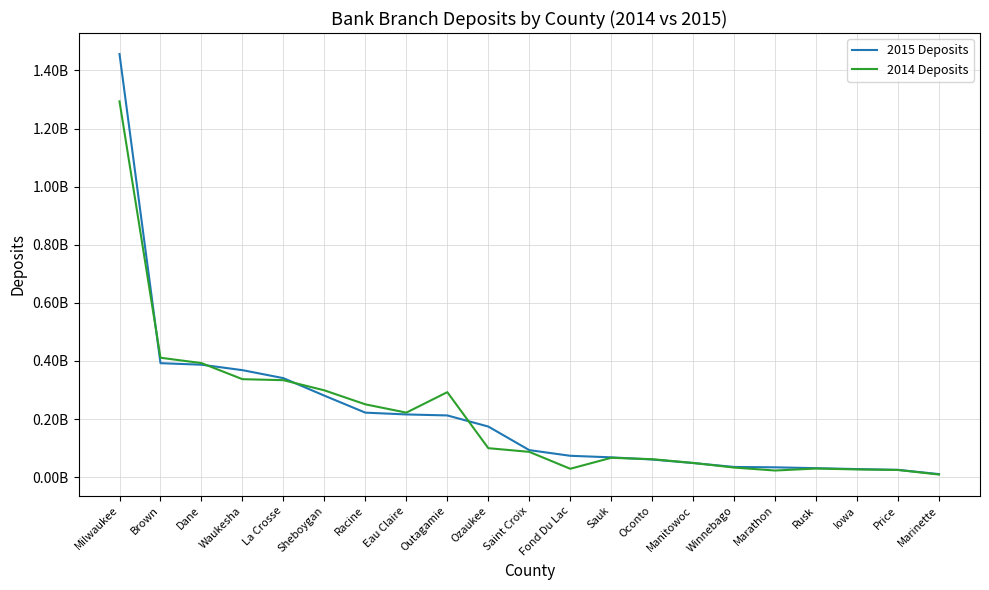

What is the difference between the maximum and minimum values in the 2015 Deposits series?

1446222000